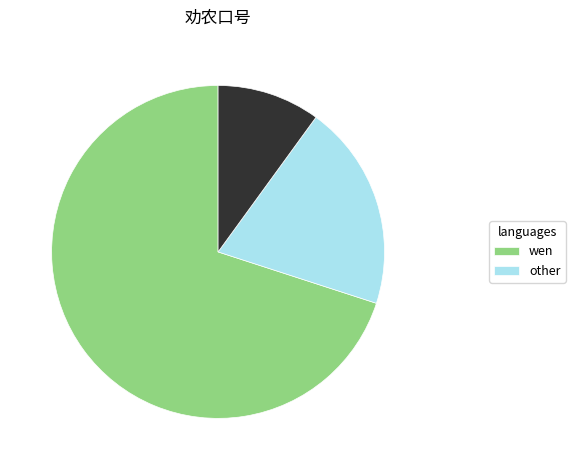

Is there a majority slice in this chart?

Yes